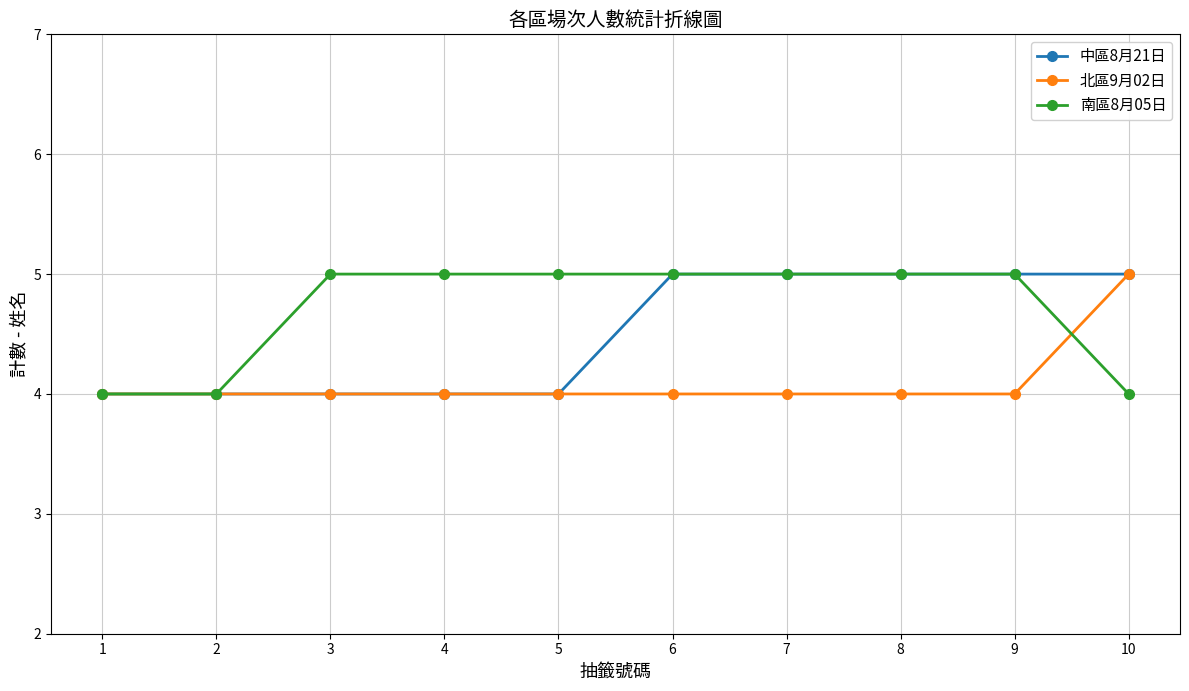

How many 北區9月02日 values are between 4 and 5?

10